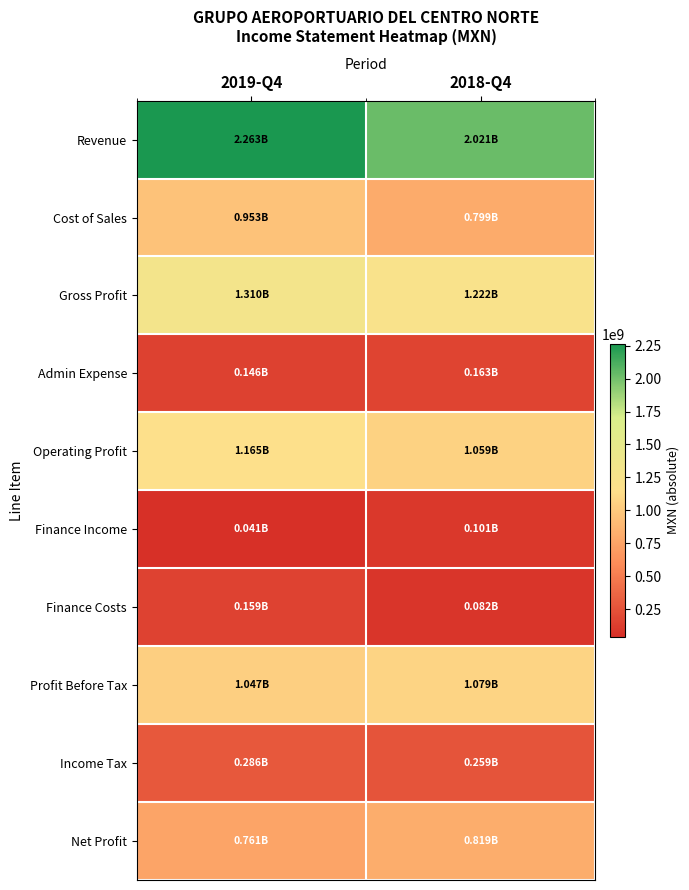

List the series in order of their peak value, lowest first.

Finance Income, Finance Costs, Admin Expense, Income Tax, Net Profit, Cost of Sales, Profit Before Tax, Operating Profit, Gross Profit, Revenue